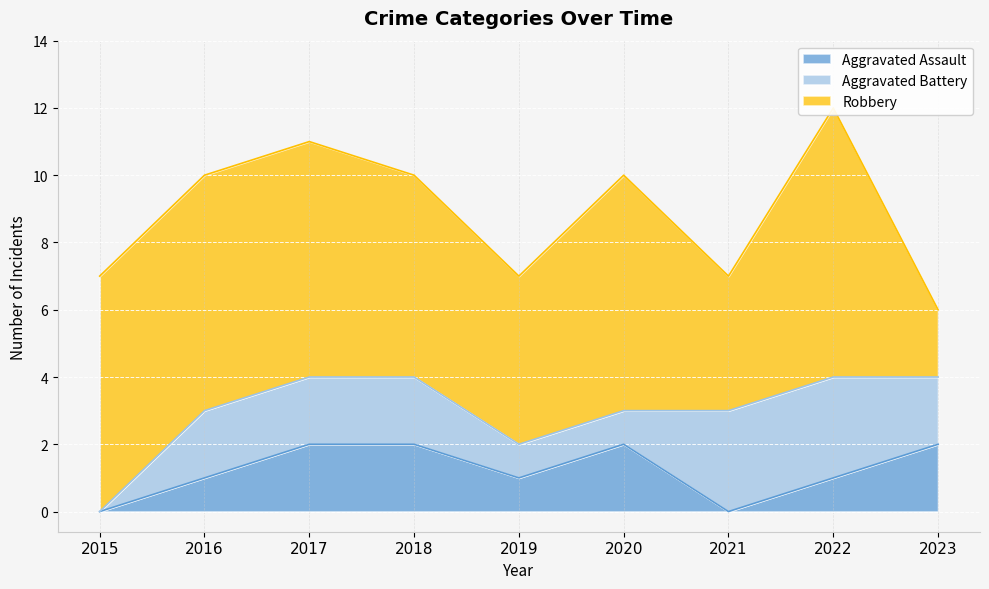

List the series in order of their peak value, highest first.

Robbery, Aggravated Battery, Aggravated Assault